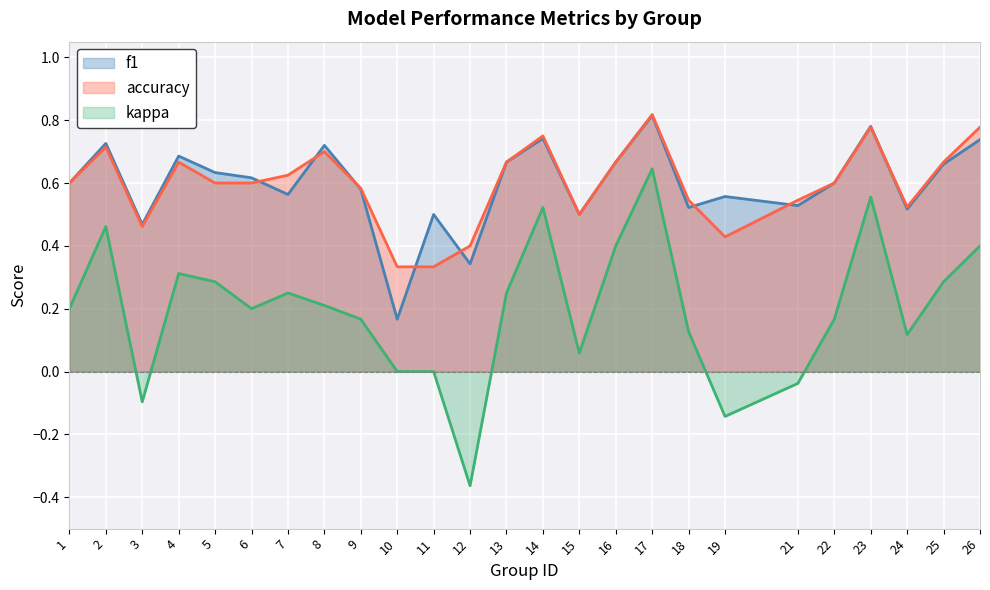

At which category does f1 reach its first local valley?

3